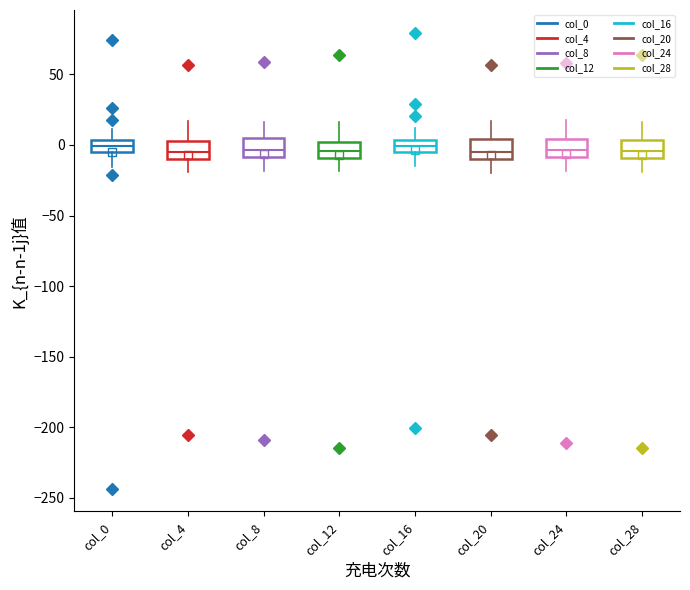

Where does the upper whisker of the box for col_12 end on the y-axis? The values are not printed on the chart, so give them approximately, as read against the axis.

15